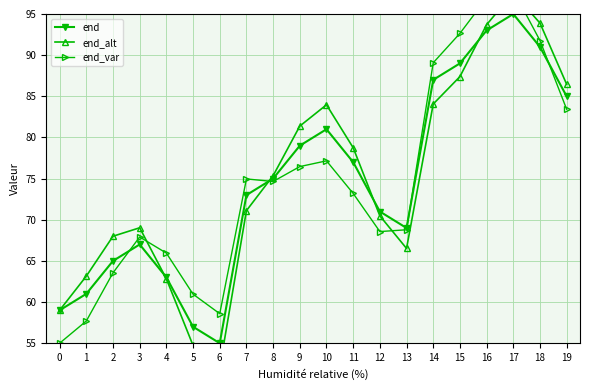

How many categories are shown in the chart?

20